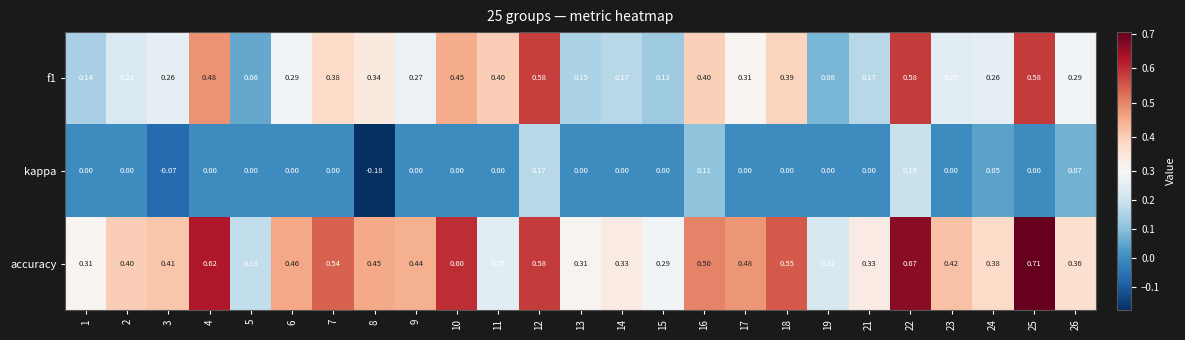

Which series changed the most between 2 and 24?

kappa